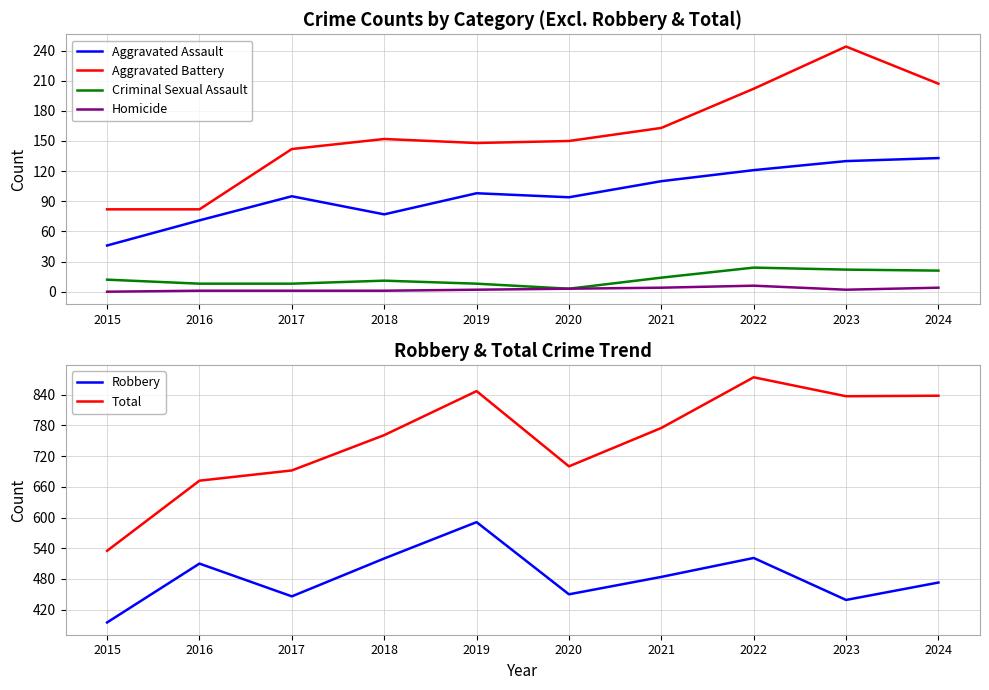

Does the chart display data point markers on the line(s)?

No